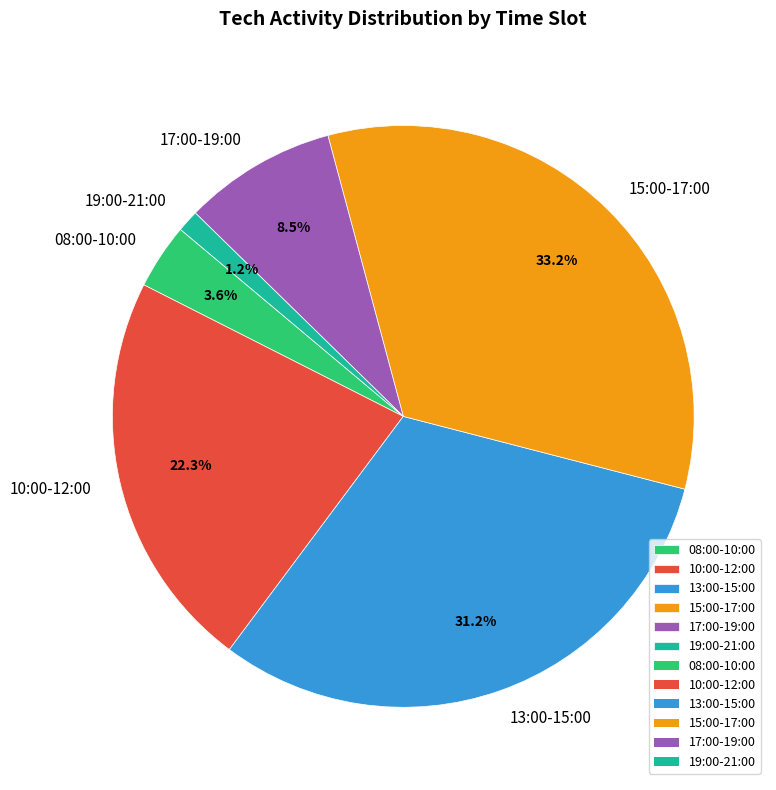

Is there any slice that represents more than half of the pie?

No